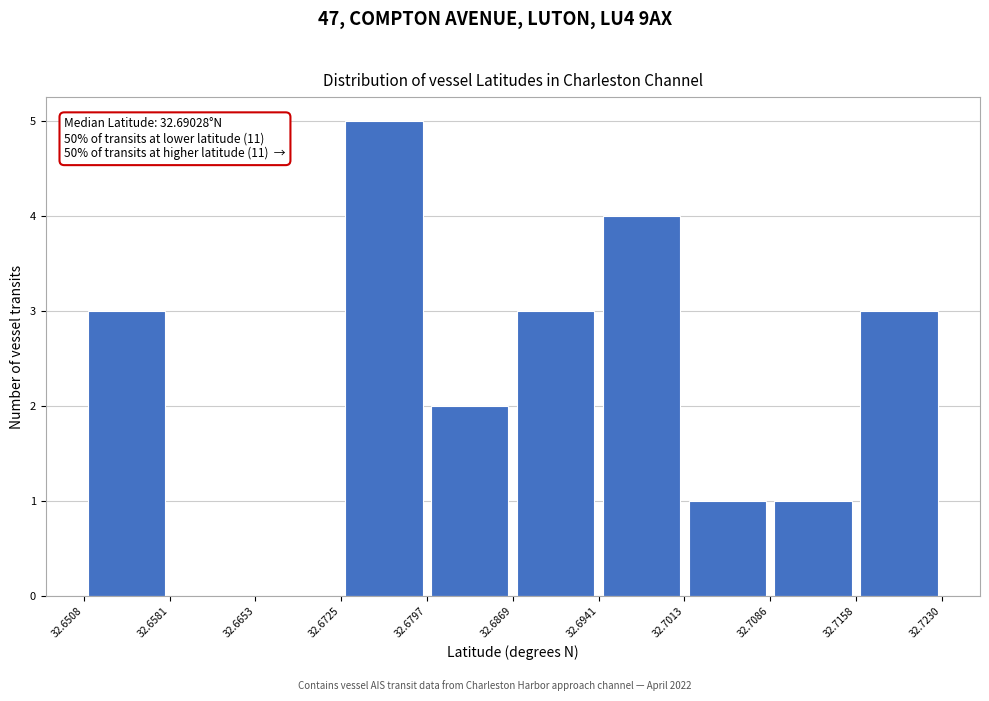

Which range on the x-axis has the tallest bar?

32.6725 to 32.6797